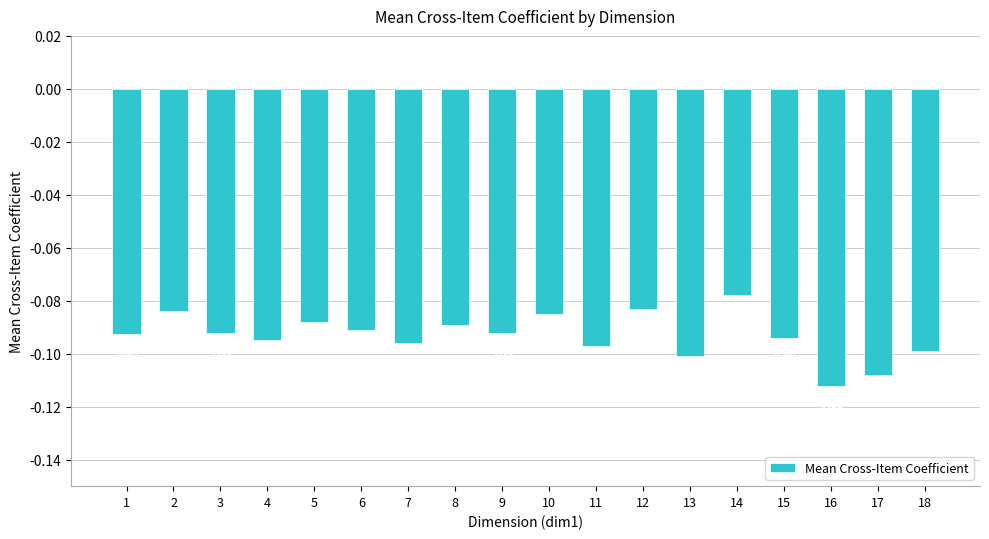

The value at 18 is -0.1. True or false?

True